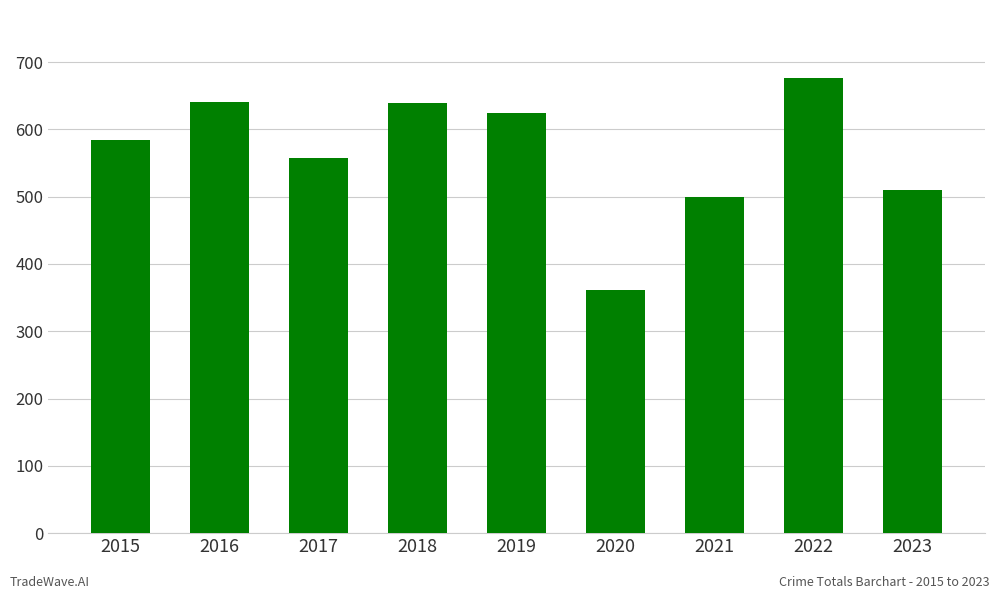

Approximately how many times larger is the value at 2020 compared to 2019?

0.6